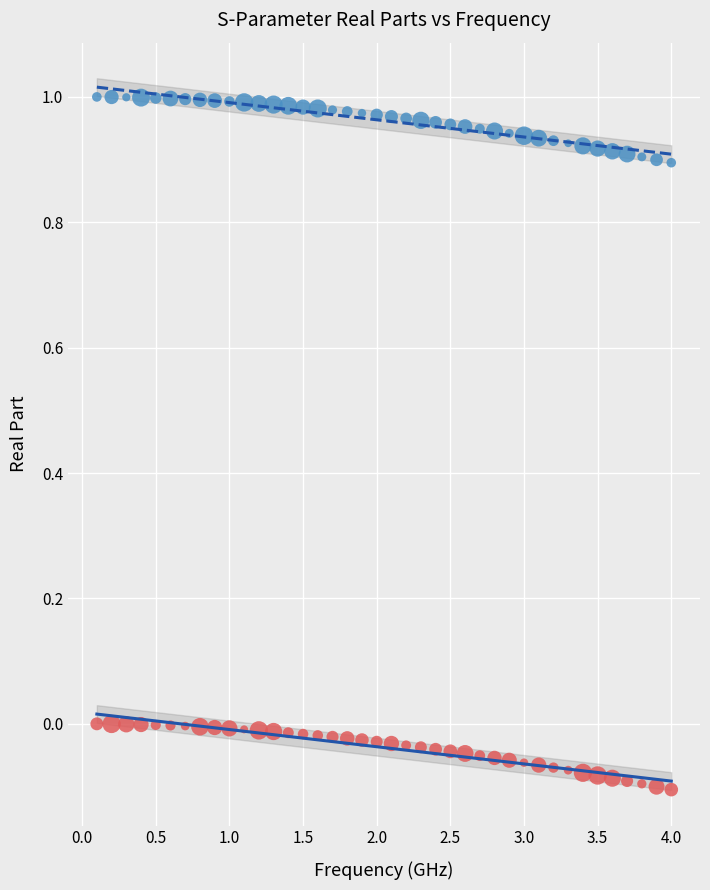

Across all data points, what is the range of Y values (max minus min)?

1.1